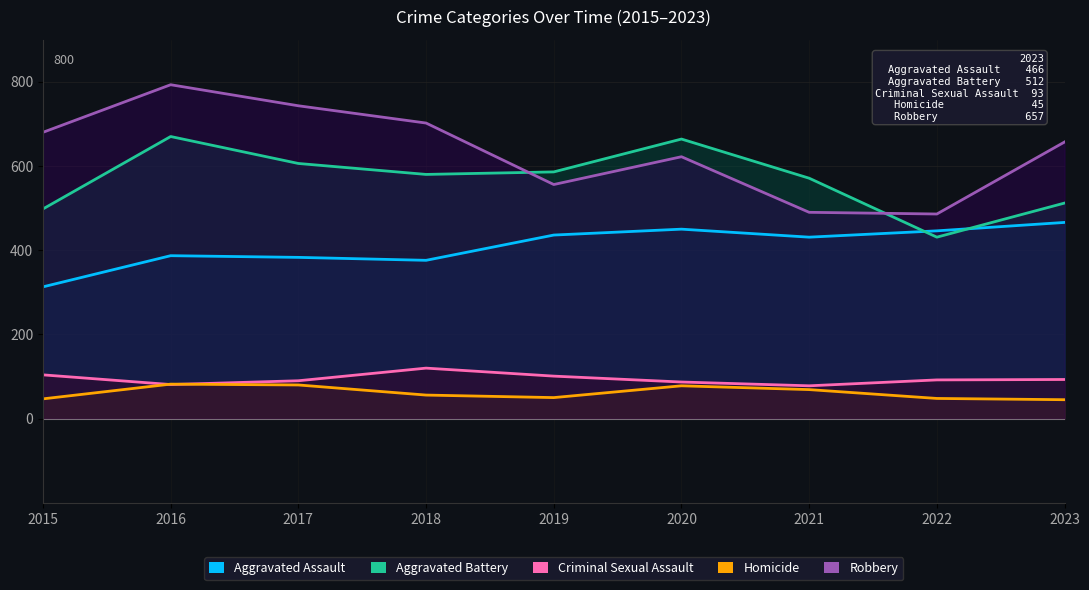

At which label does Aggravated Assault first exceed 431?

2019